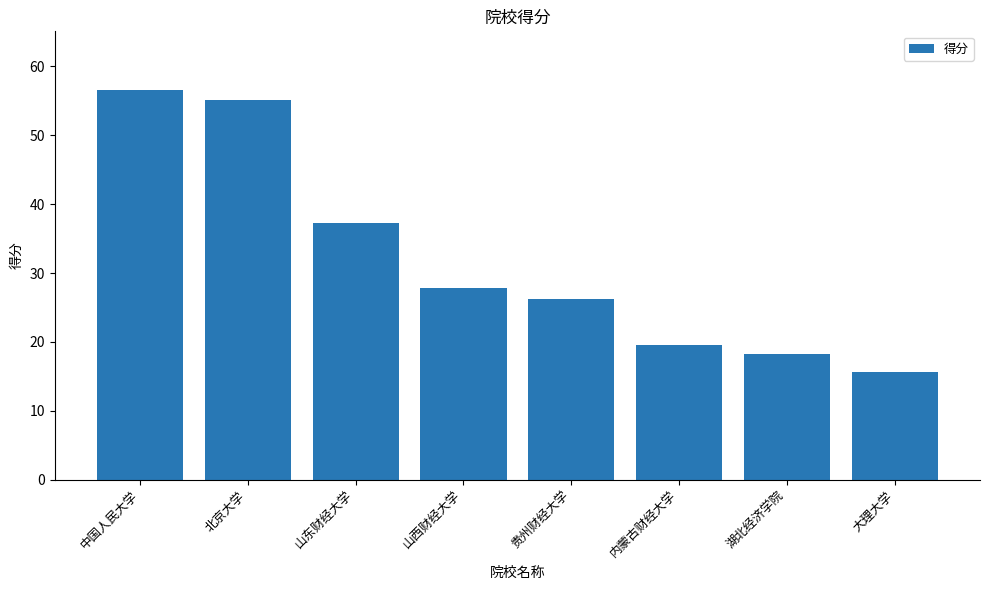

The chart shows a value of 56.6 at 中国人民大学. True or false?

True